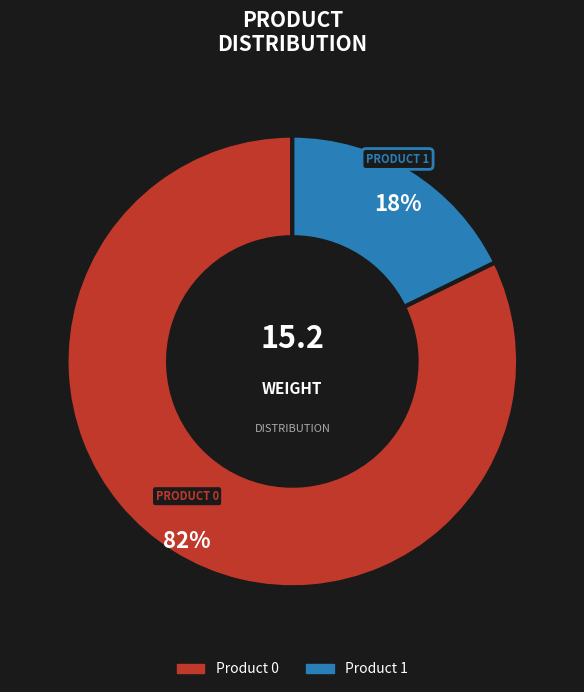

Rank the categories by value from lowest to highest.

Product 1, Product 0